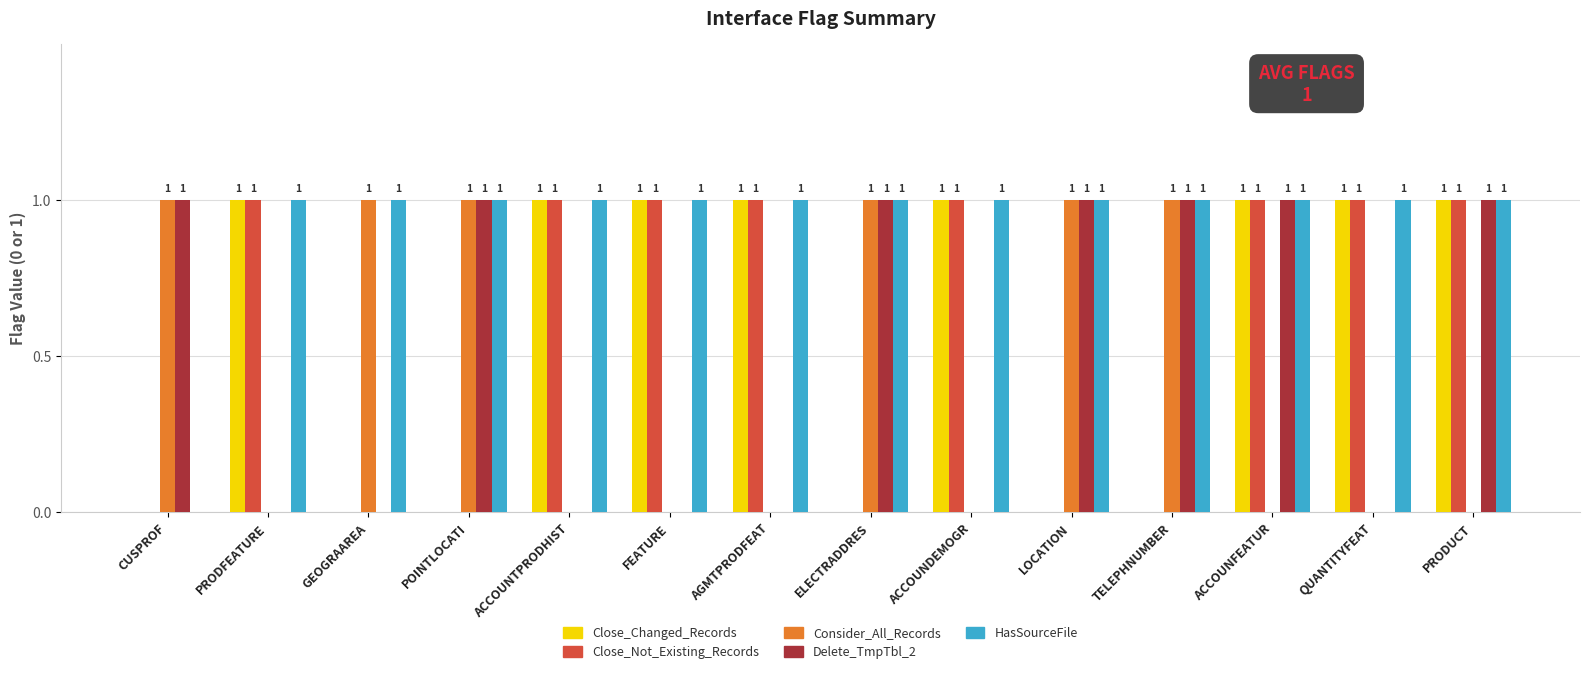

Between GEOGRAAREA and TELEPHNUMBER, which series saw the biggest shift?

Delete_TmpTbl_2